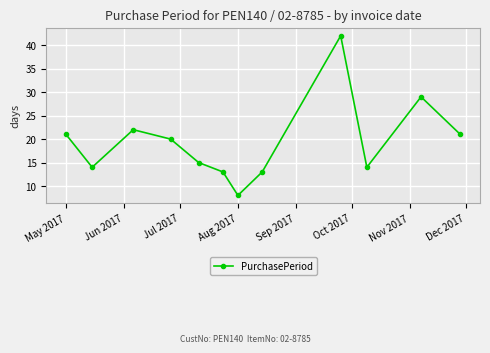

What is the value of the 5th point from the left?

15